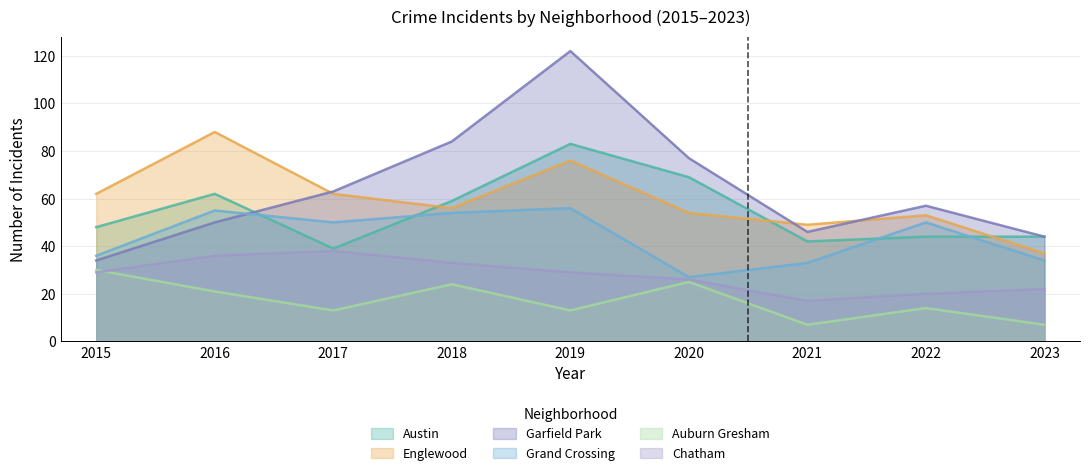

True or false: Auburn Gresham and Englewood cross at least once.

False